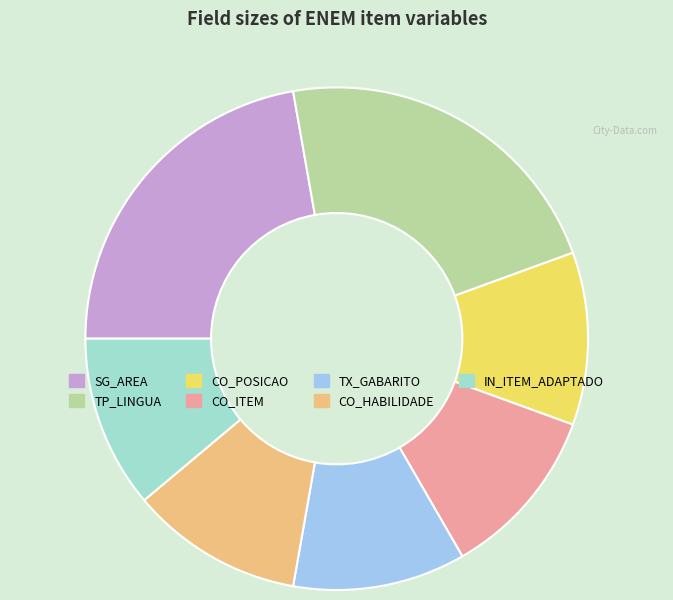

Which has a higher value, TP_LINGUA or CO_ITEM?

TP_LINGUA